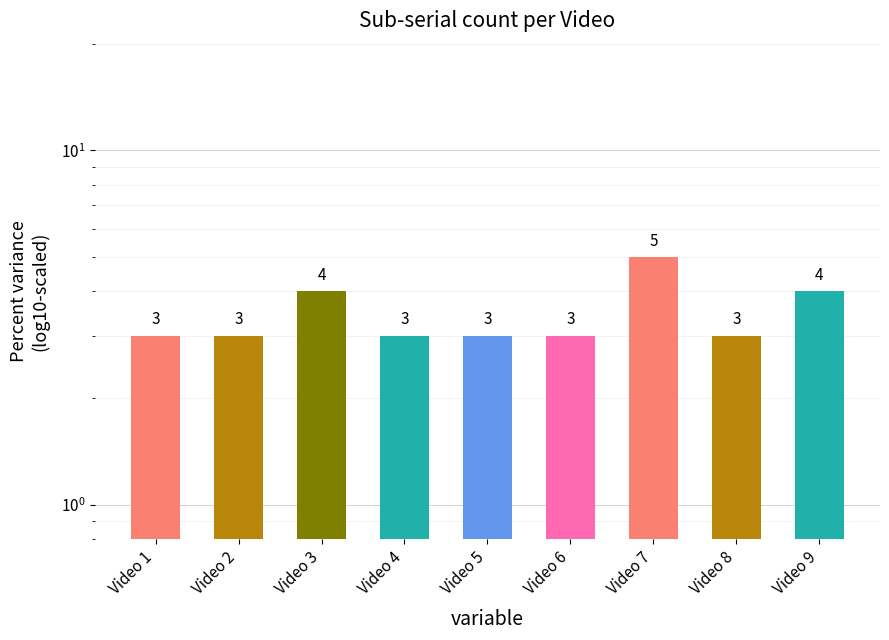

How many values are between 3 and 4?

8